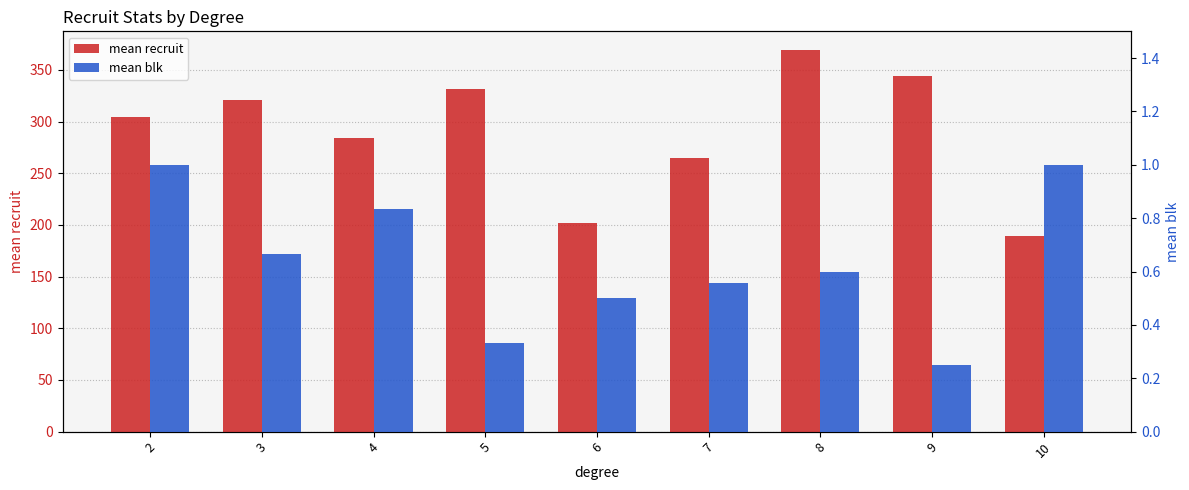

What are all the series names shown in the legend?

mean recruit, mean blk